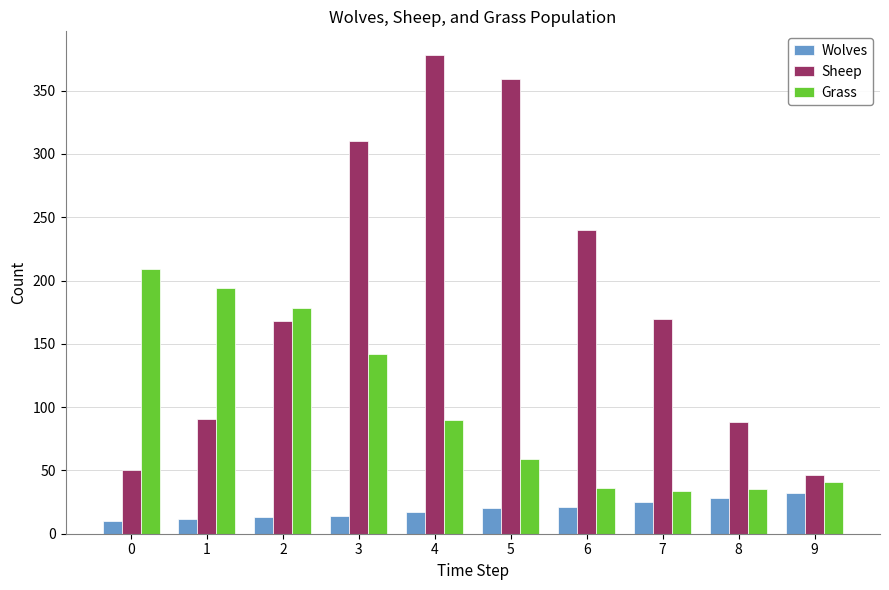

What is the smallest value displayed?

10